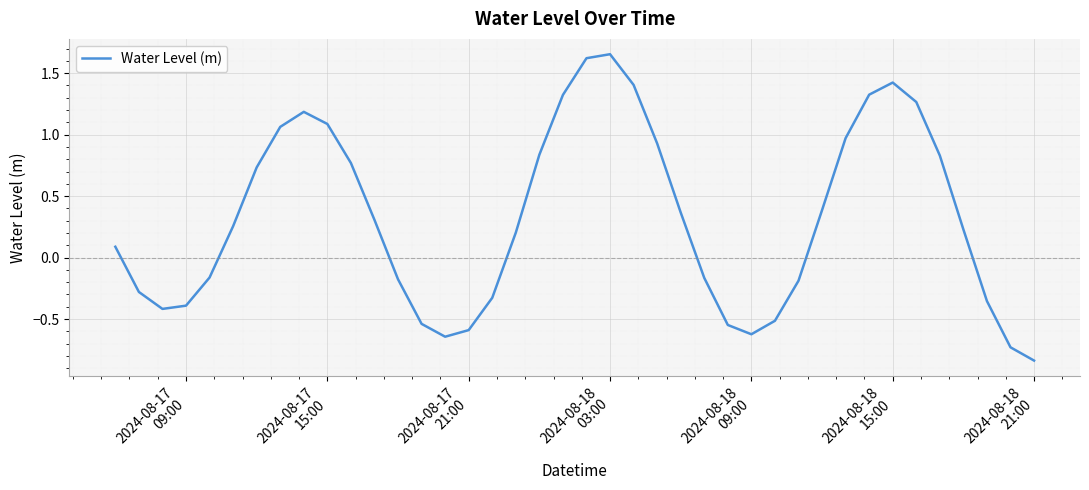

How many lines are shown in the chart?

1